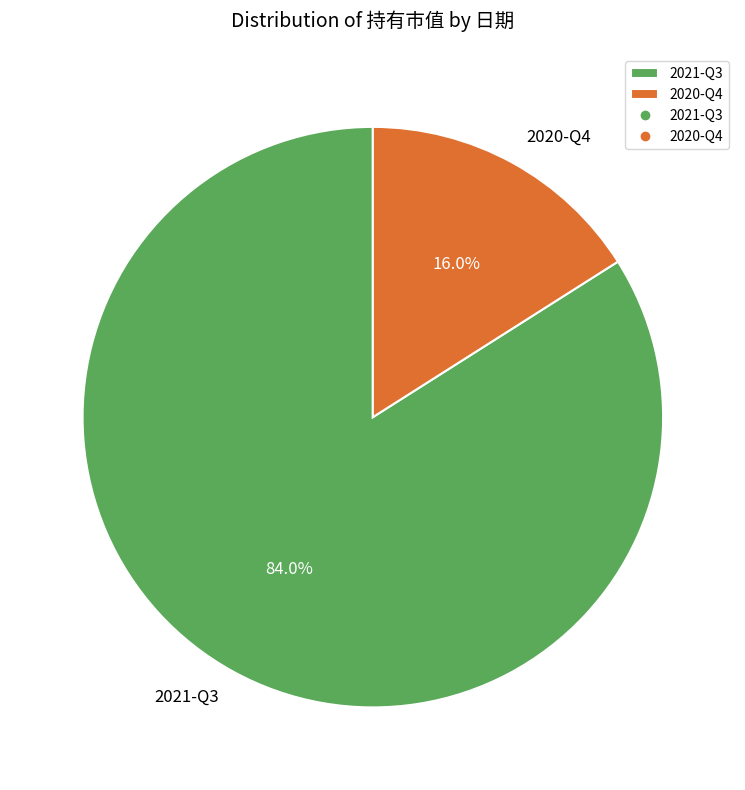

What portion of the pie excludes 2021-Q3?

16.0%